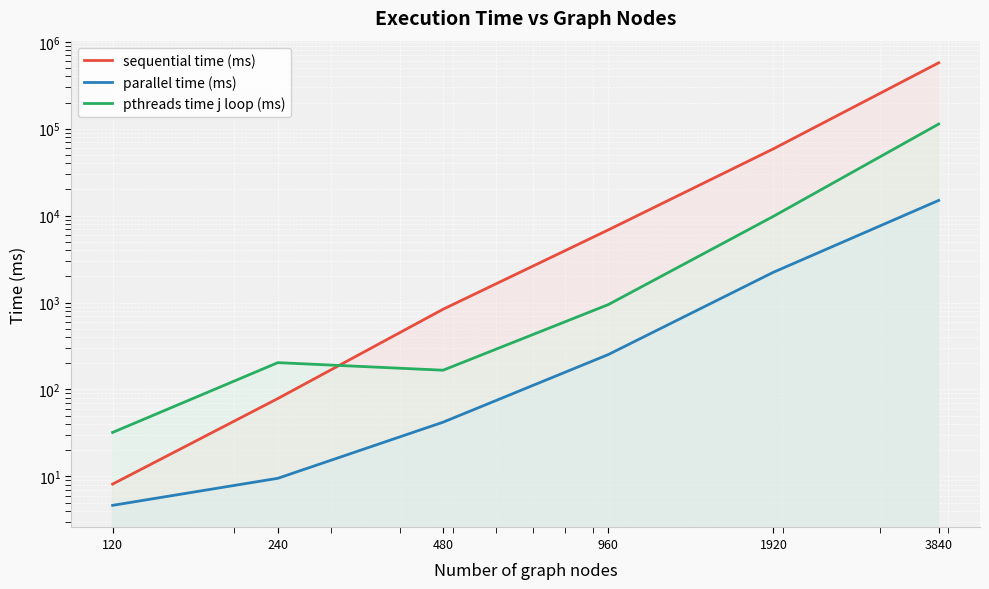

Reading right to left, list all the values displayed in this chart.

sequential time (ms): 3840=573377.0	1920=58743.0	960=6849.0	480=837.0	240=78.6	120=8.2
parallel time (ms): 3840=14973.0	1920=2233.0	960=252.0	480=42.0	240=9.5	120=4.6
pthreads time j loop (ms): 3840=113215.8	1920=9827.9	960=946.5	480=166.5	240=203.5	120=32.0